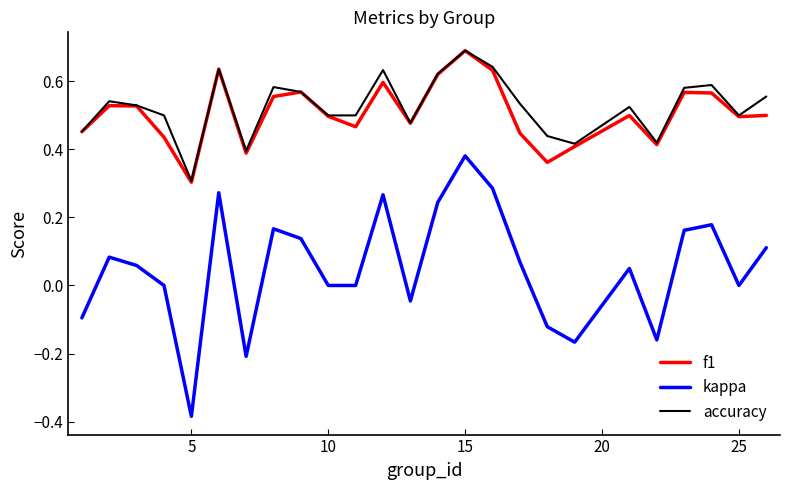

What is the maximum value shown in the chart?

0.7